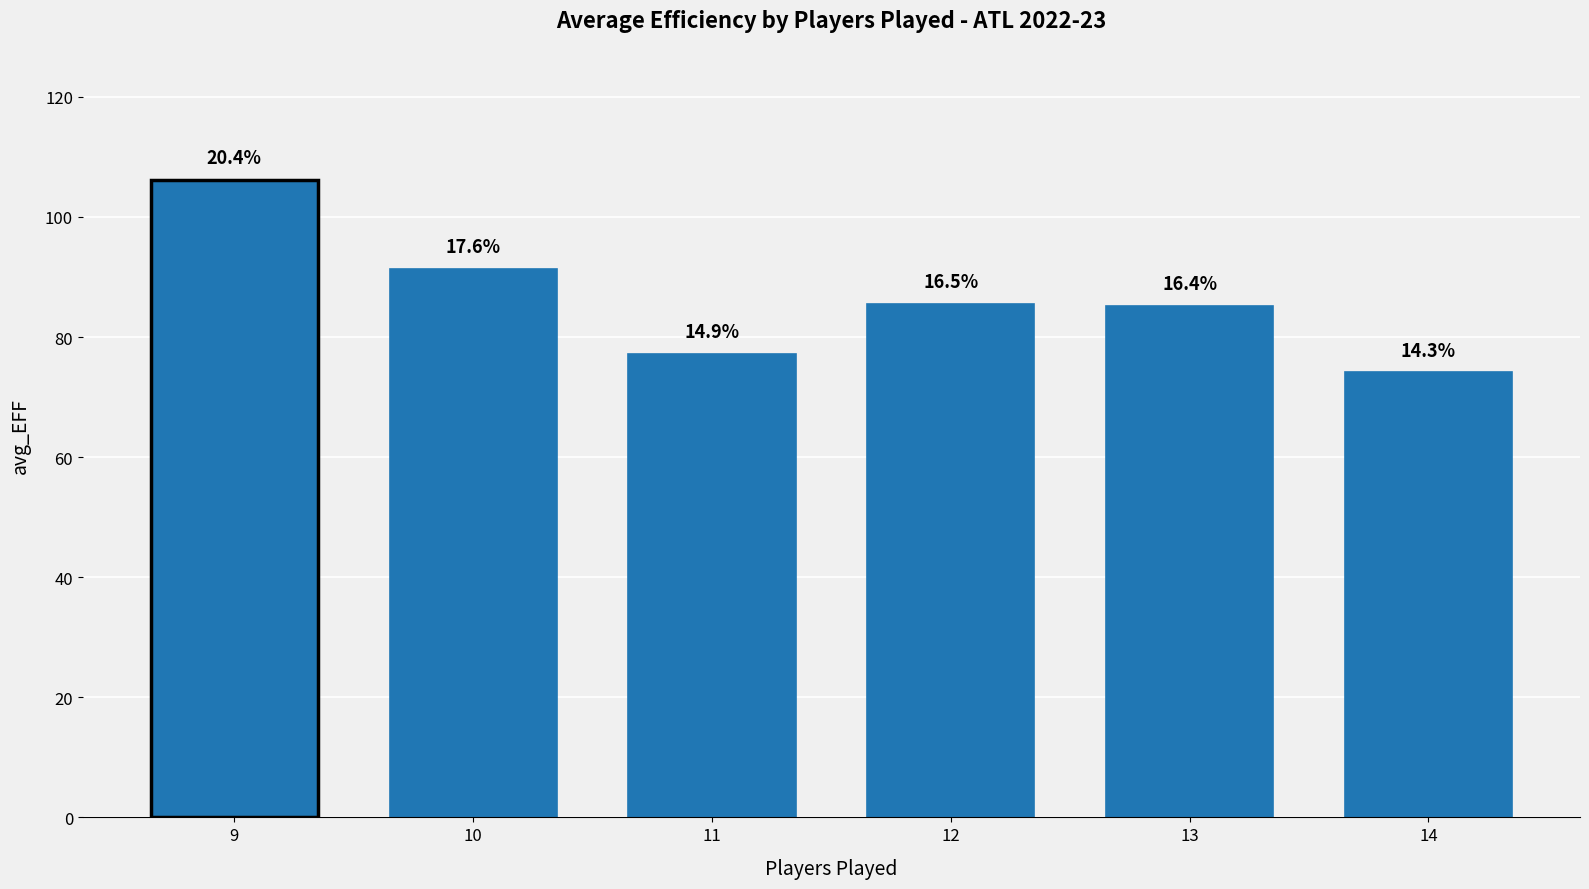

How many bars are there in total?

6